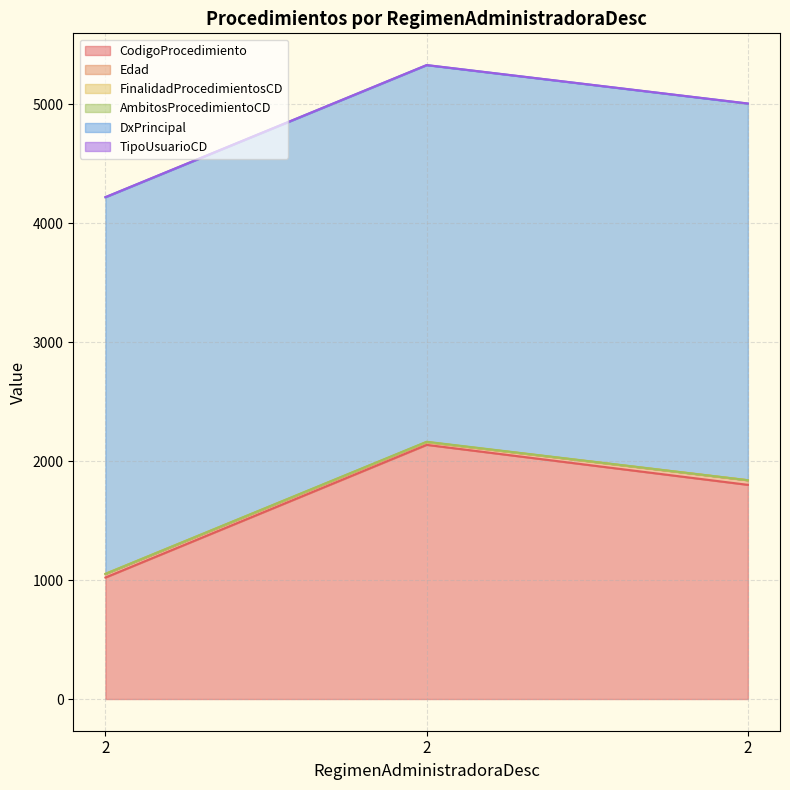

What is the lowest value of the FinalidadProcedimientosCD series?

1